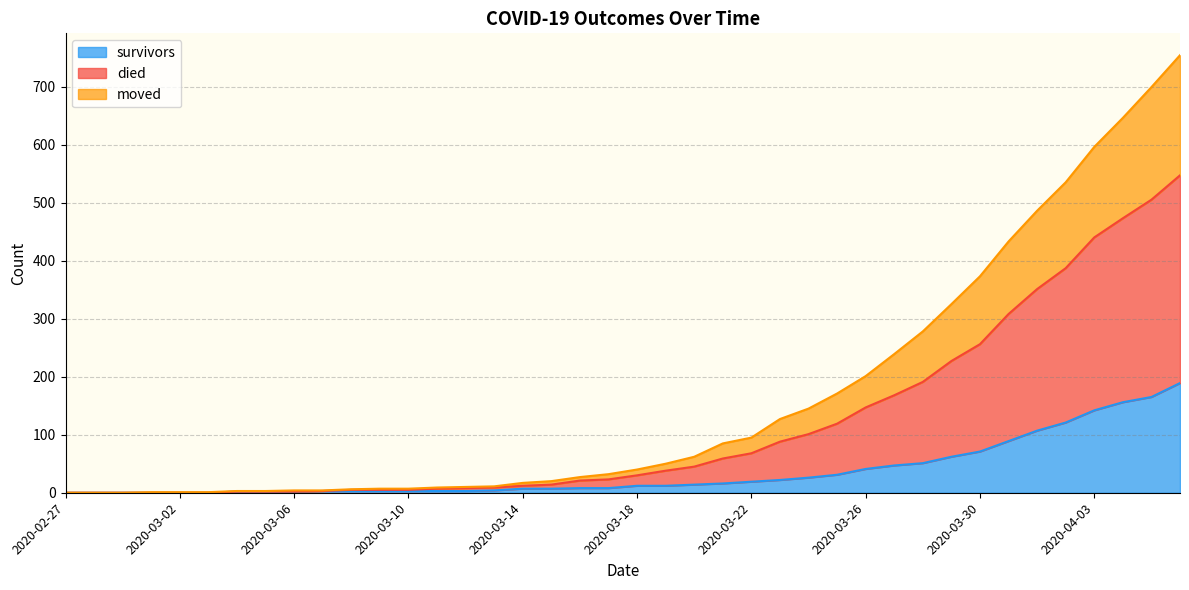

What is the difference between the highest and lowest values at 2020-04-03?

454